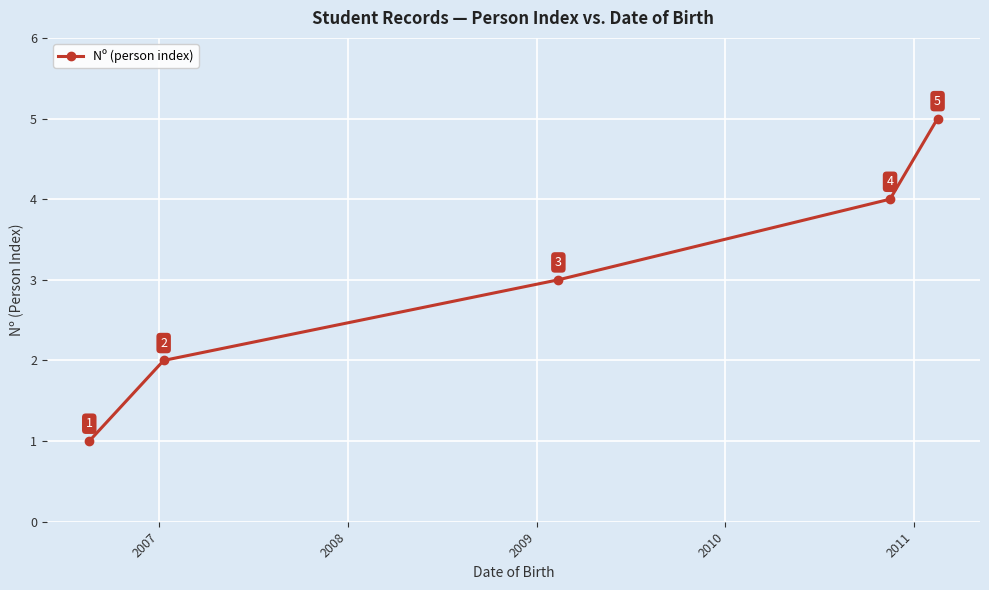

What is the greatest value displayed?

5